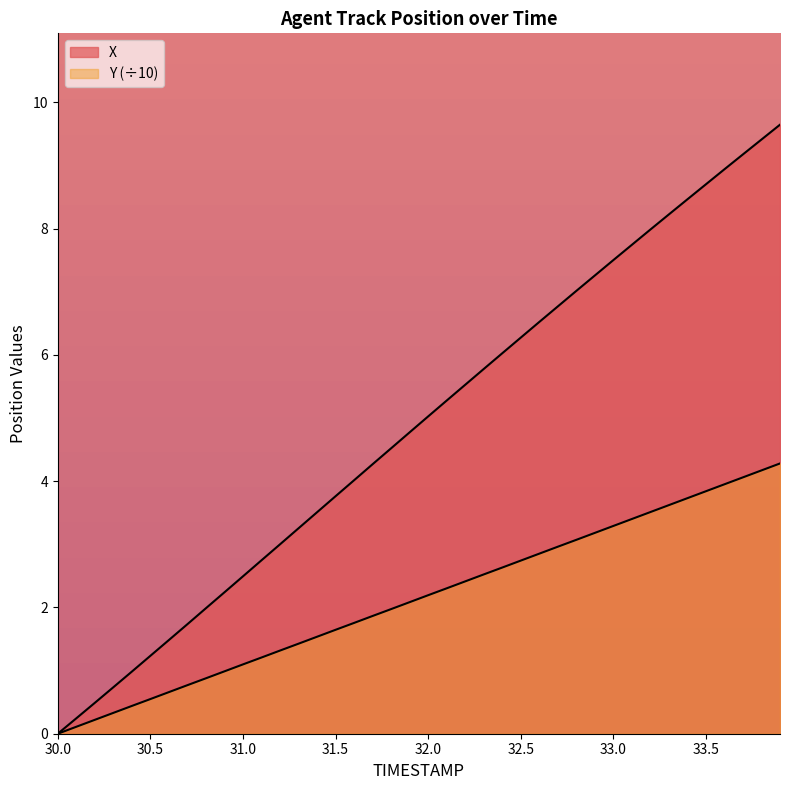

True or false: X has more than 0 points higher than both neighbors.

False